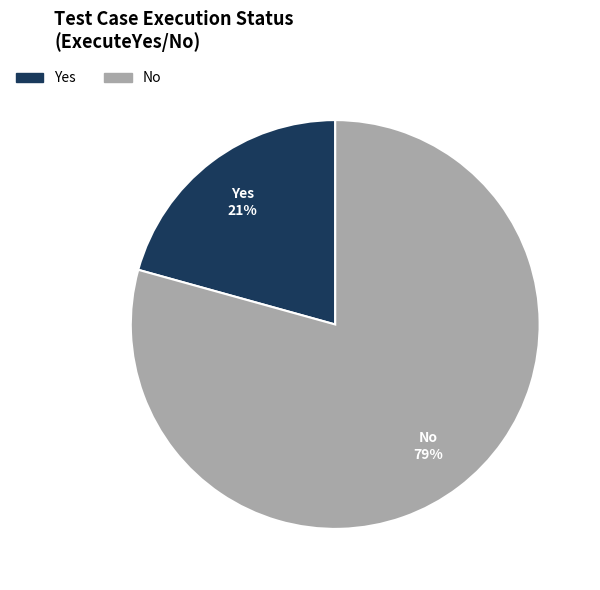

Does any single category account for the majority?

Yes